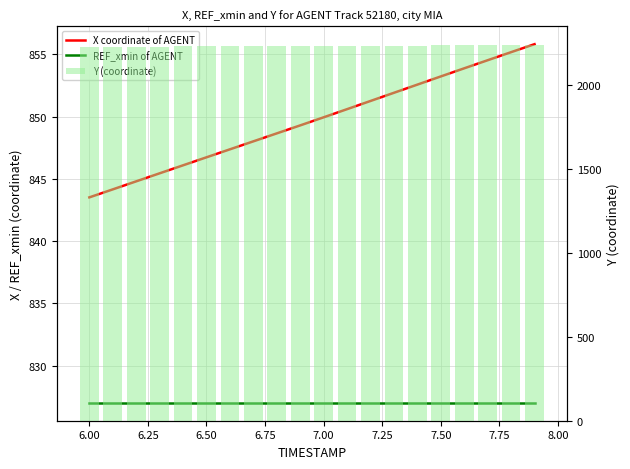

Count the number of data series in this chart.

3